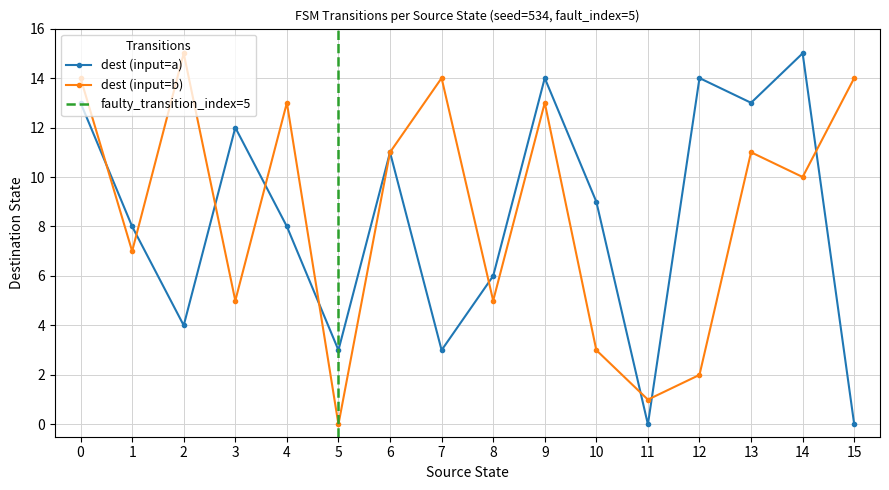

List the series in order of their peak value, highest first.

destination_state, input_symbol_b_dest